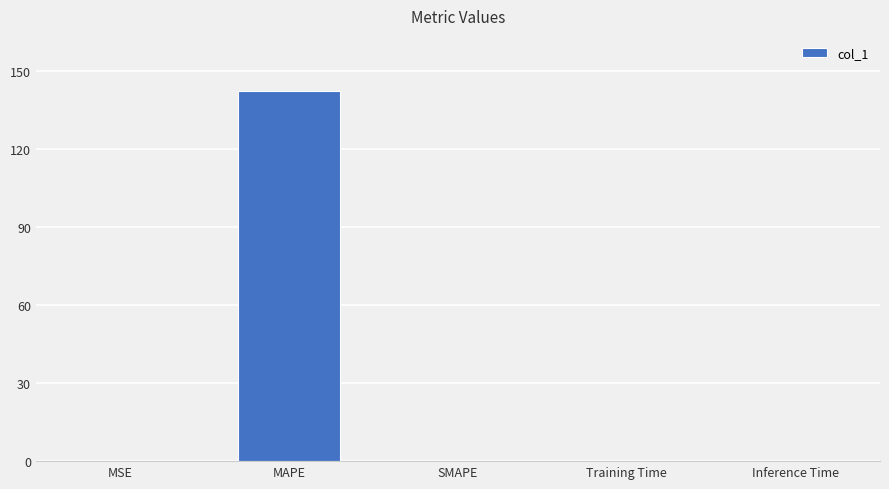

Which category has the highest value across all series?

MAPE